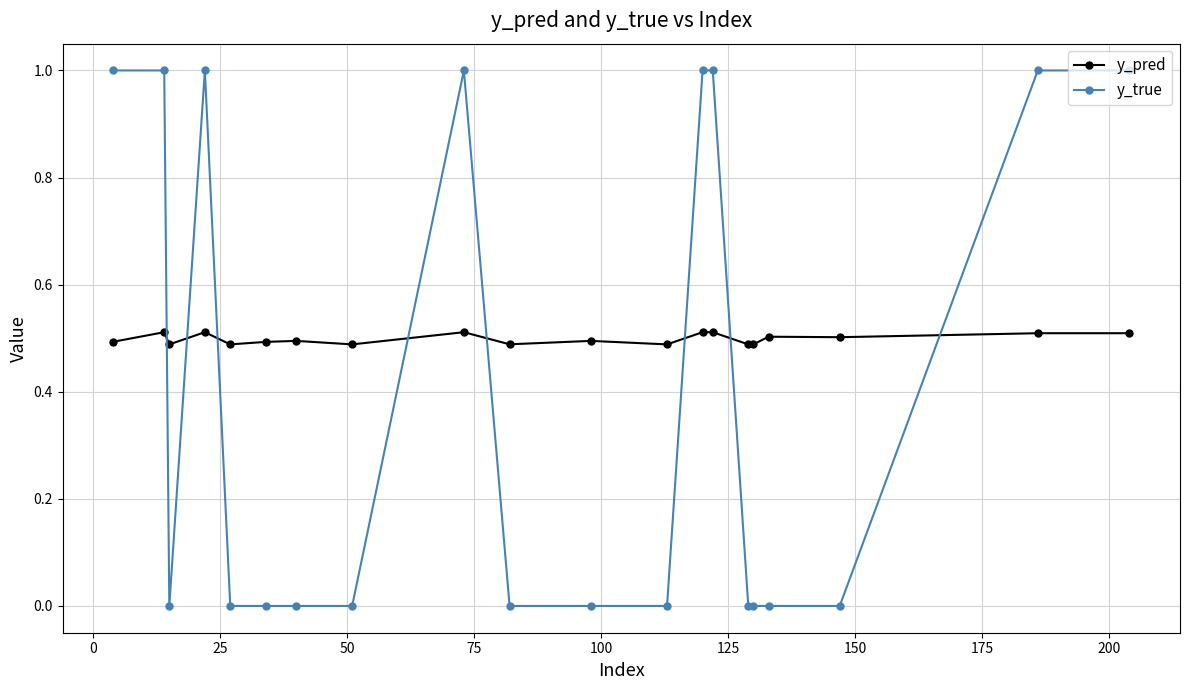

True or false: y_true has more than 1 points higher than both neighbors.

True